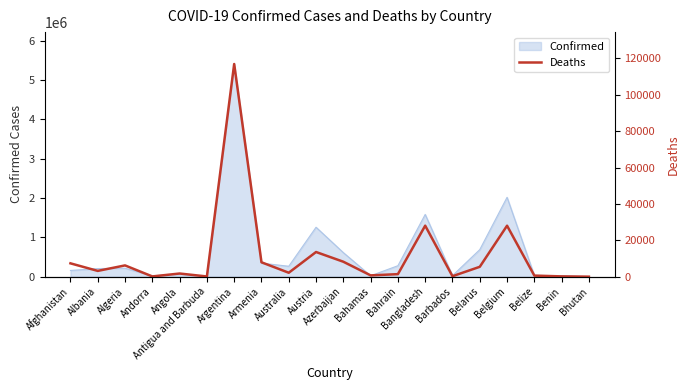

Which label corresponds to the smallest value in the chart?

Bhutan